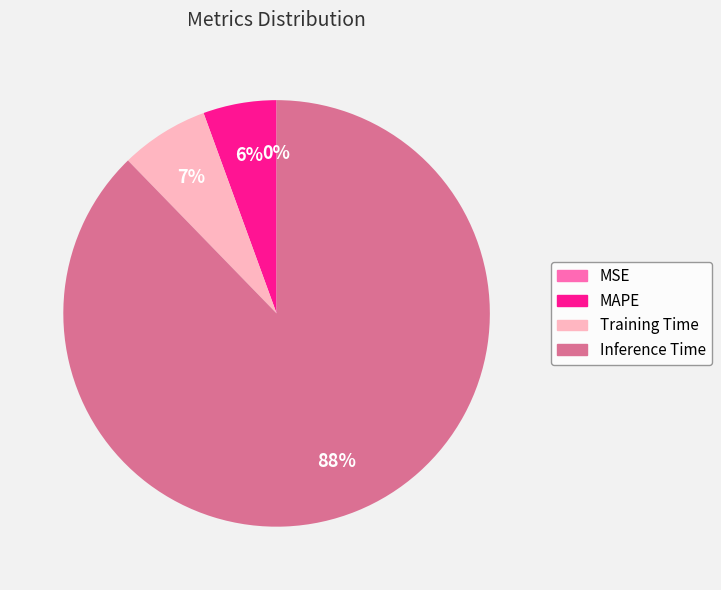

Do Inference Time and MAPE together represent more than half of the pie?

Yes